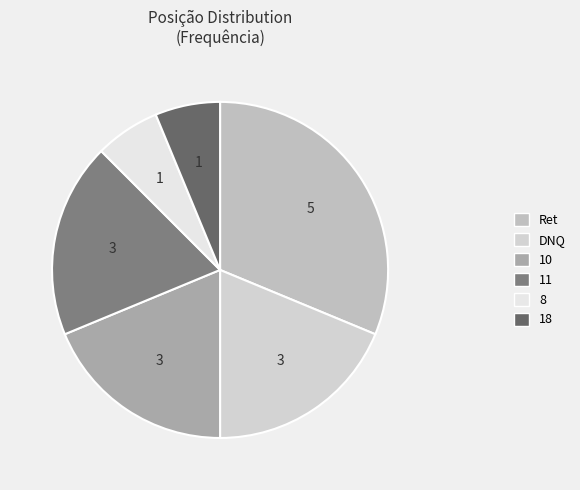

What is the largest slice in the pie chart?

Ret